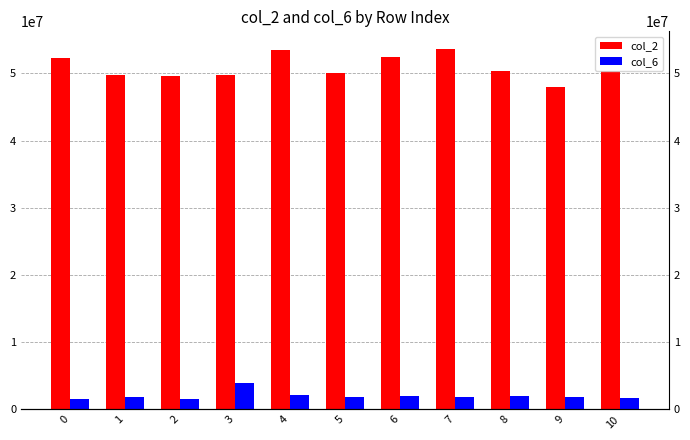

Count the number of categories in the chart.

11